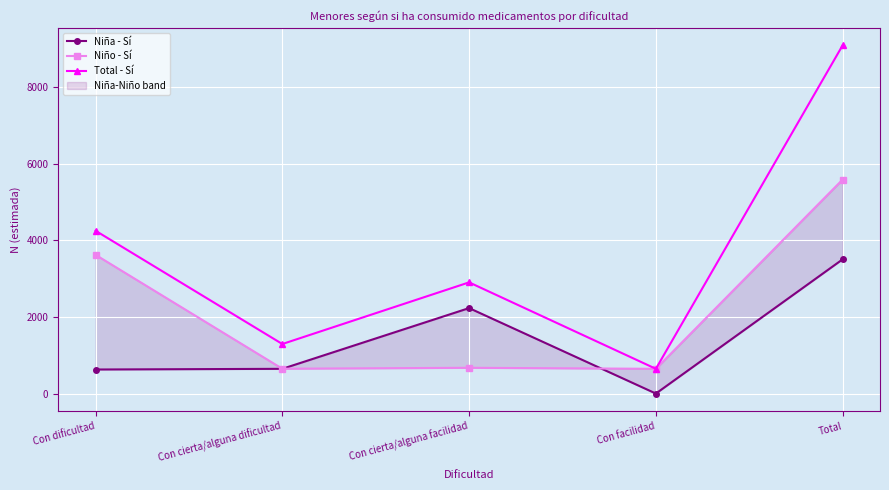

List the labels in order of Niño - Sí value, smallest first.

Con facilidad, Con cierta/alguna dificultad, Con cierta/alguna facilidad, Con dificultad, Total